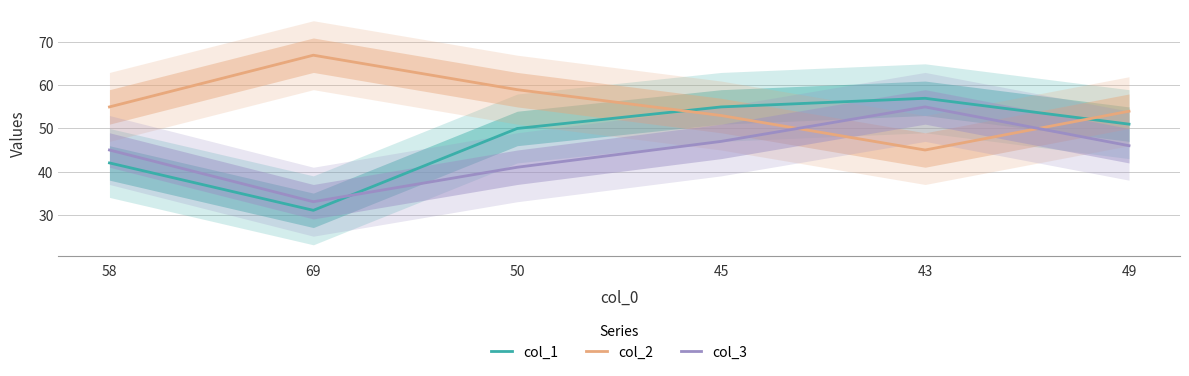

Is the value of col_2 at 43 greater than the value of col_1 at 69?

Yes